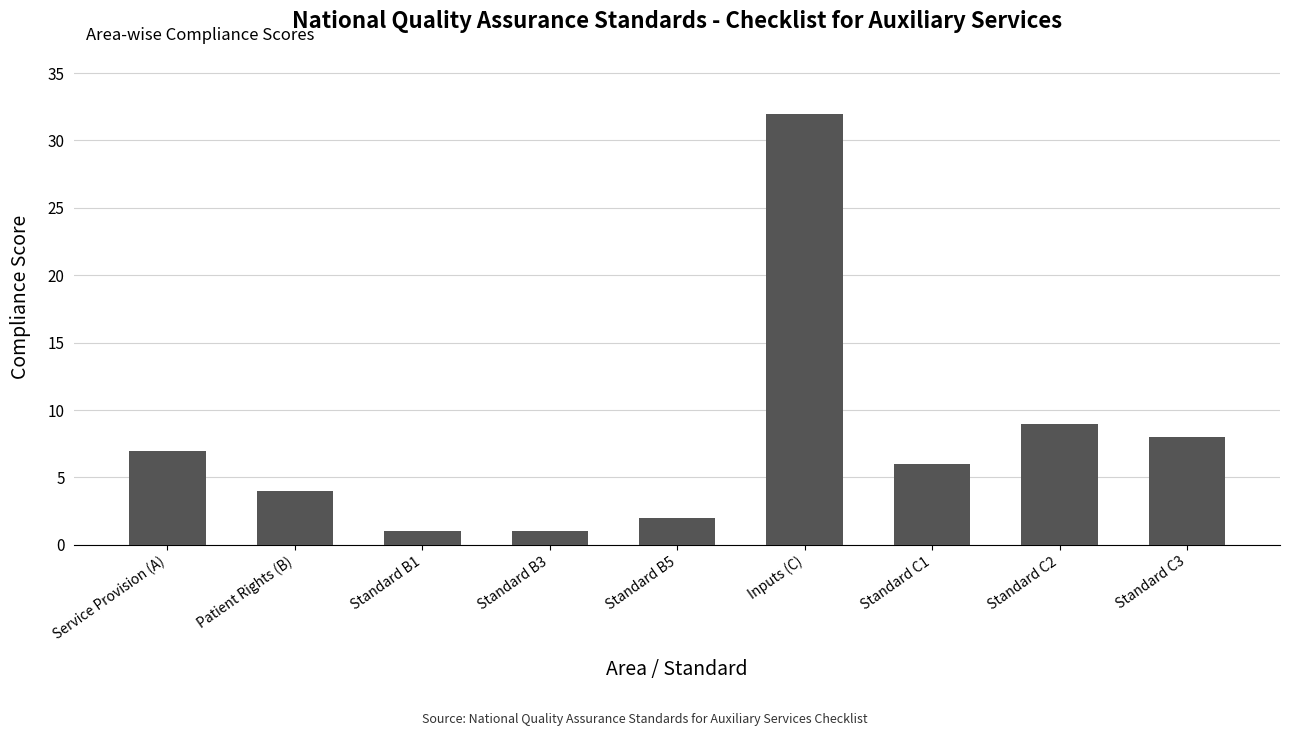

The chart shows a value of 32 at Inputs (C). True or false?

True